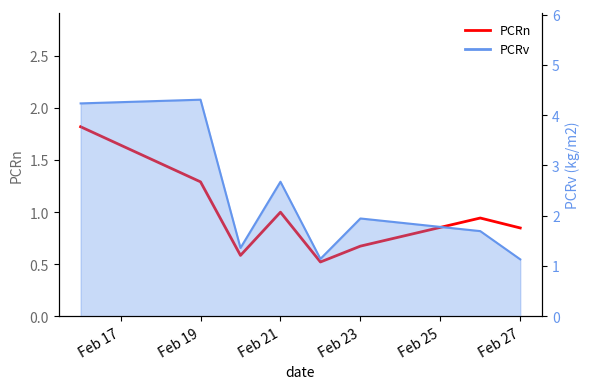

What is the maximum value shown in the chart?

1.8